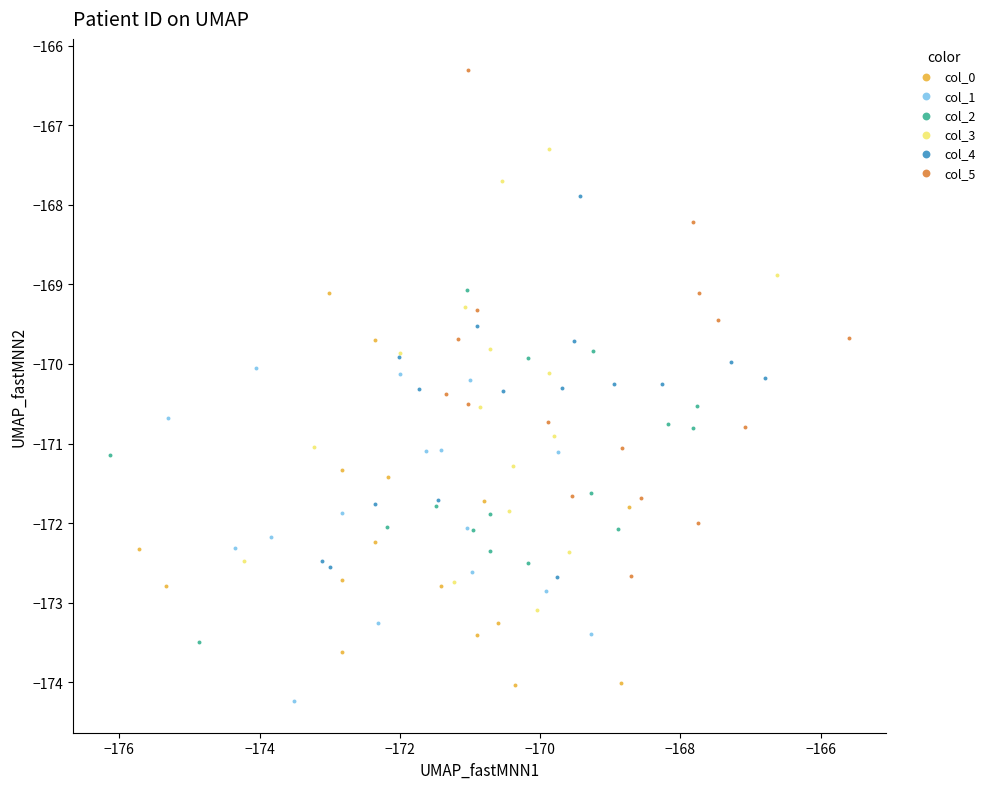

Which series has the widest spread of Y values?

col_5